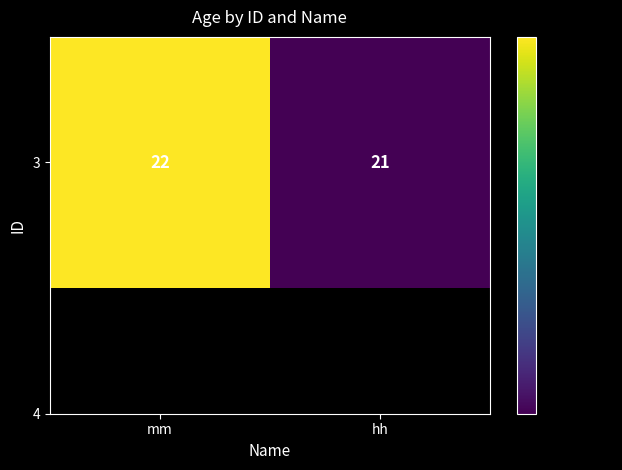

Reading right to left, extract all data points from this chart.

21	22